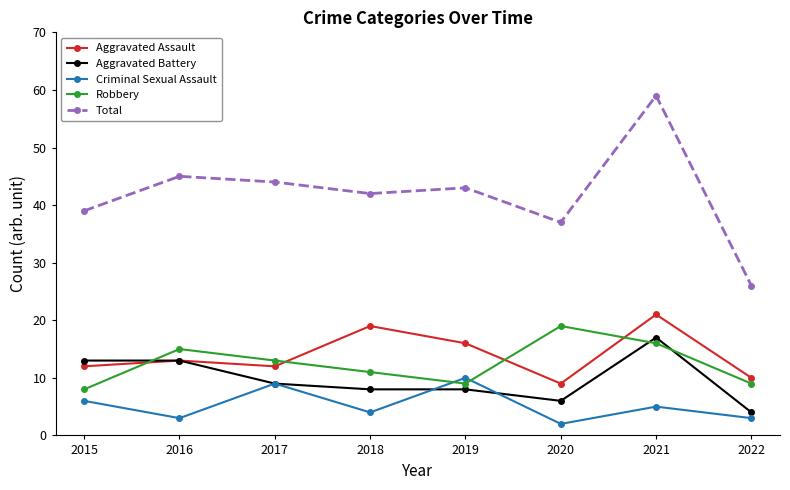

Rank the series by their maximum value, from lowest to highest.

Criminal Sexual Assault, Aggravated Battery, Robbery, Aggravated Assault, Total